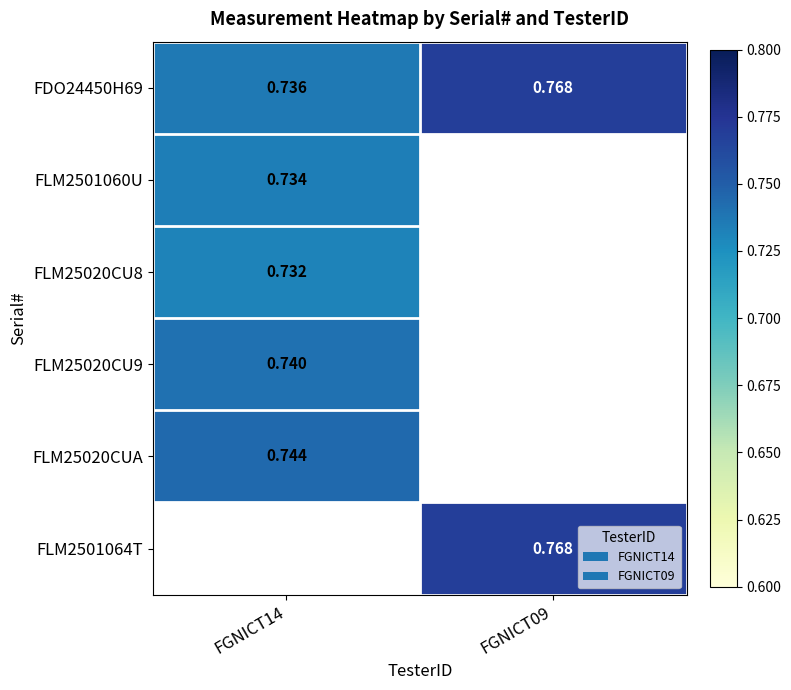

Which series has the largest total across all categories?

FDO24450H69